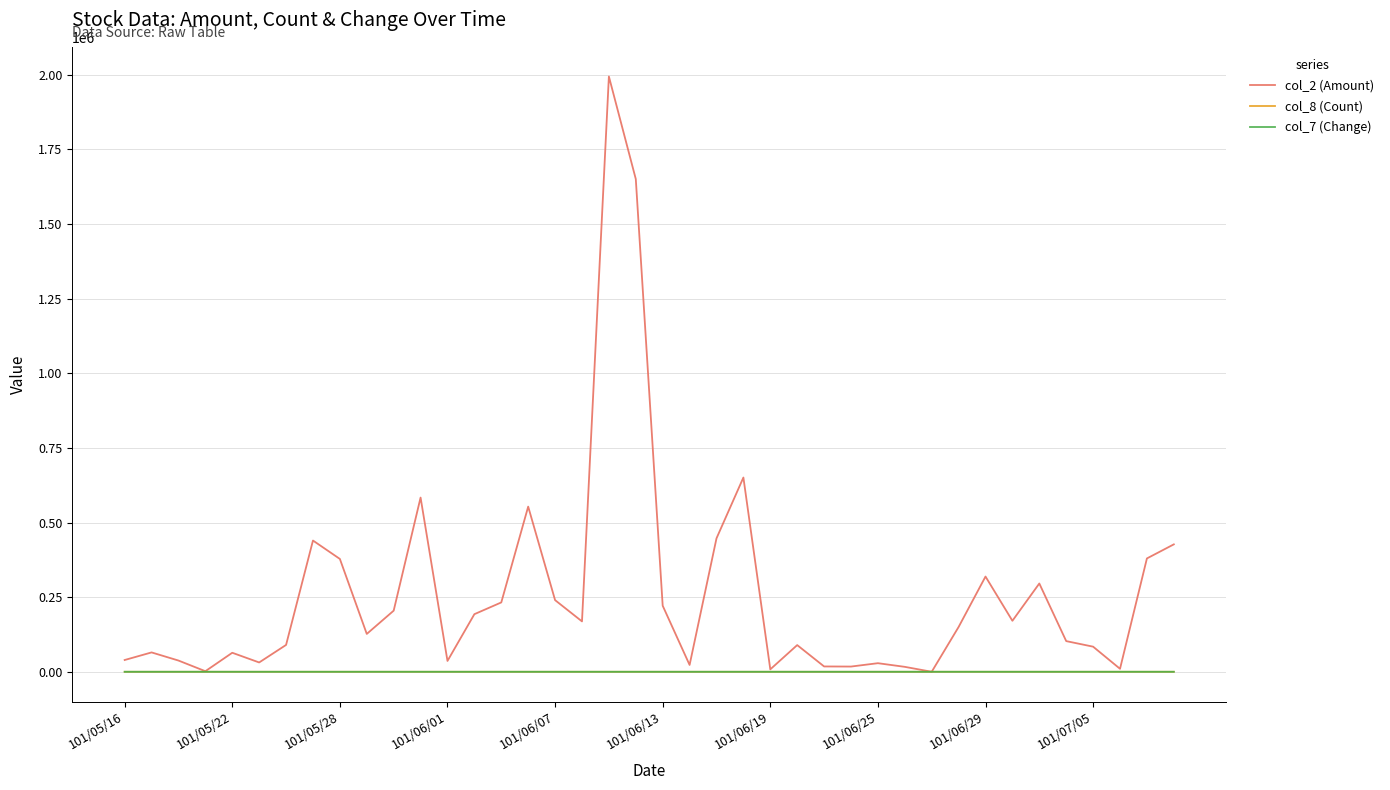

What is the highest value of the col_2 (Amount) series?

1994620.0